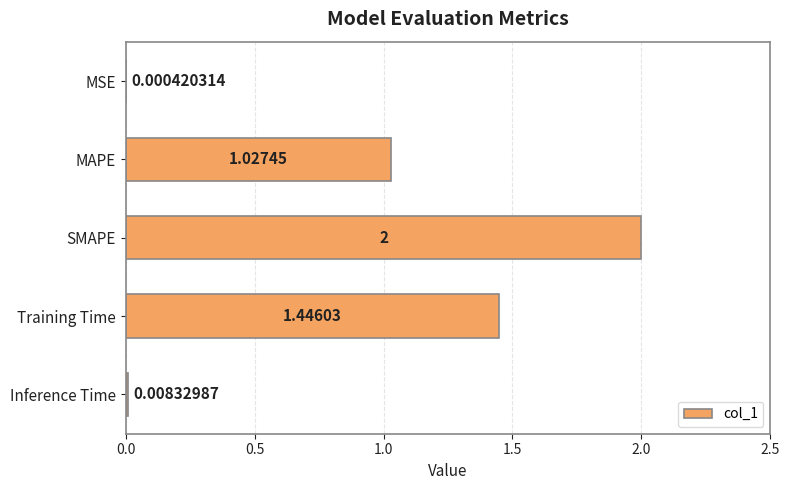

What is the change in value from SMAPE to Training Time?

-0.6